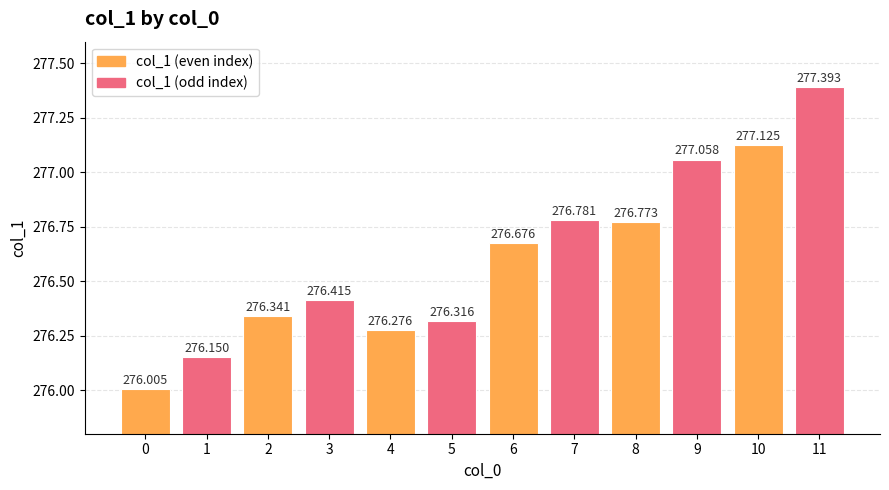

Rank the categories by value from lowest to highest.

0, 1, 4, 5, 2, 3, 6, 8, 7, 9, 10, 11